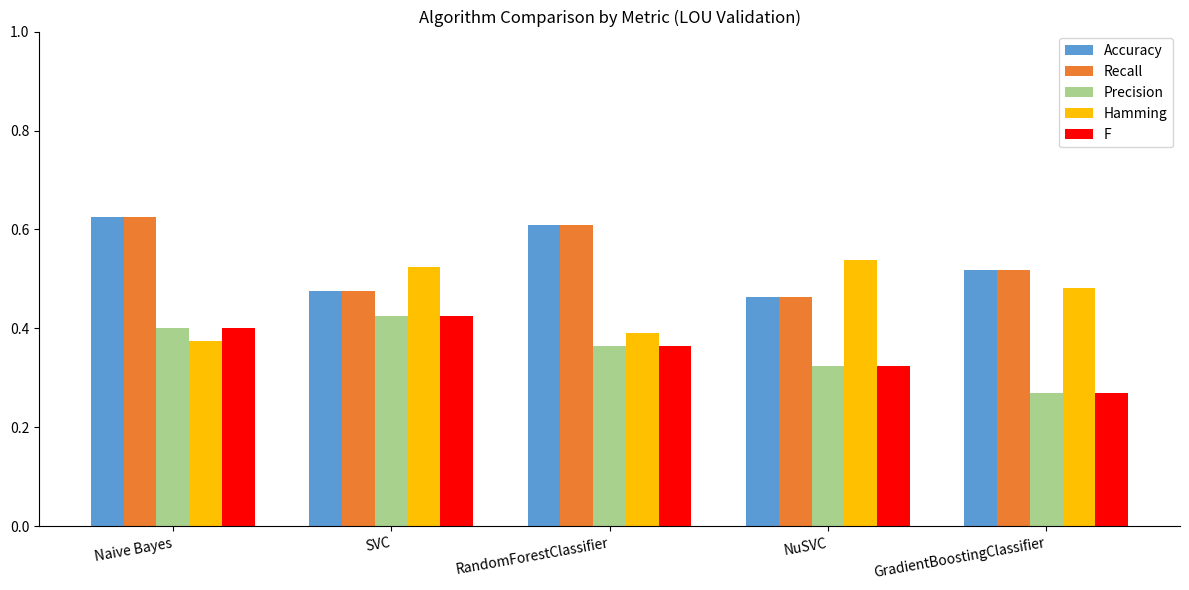

Count the F values in the range 0 to 1.

5